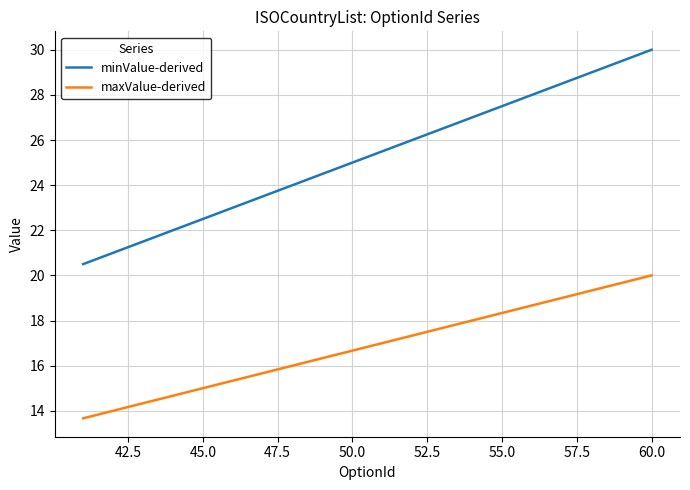

What is the maximum value shown in the chart?

30.0